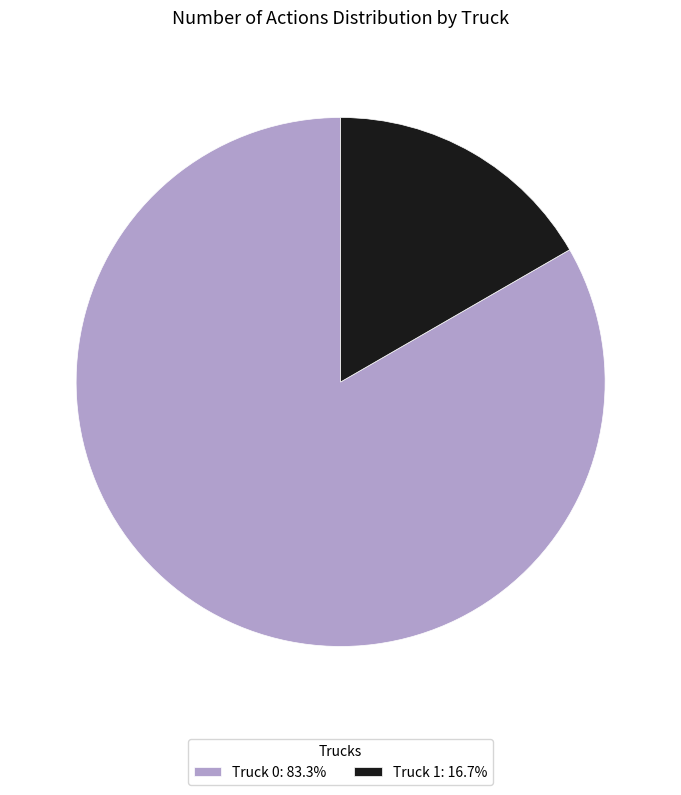

Is Truck 0: 83.3% the majority of the pie?

Yes